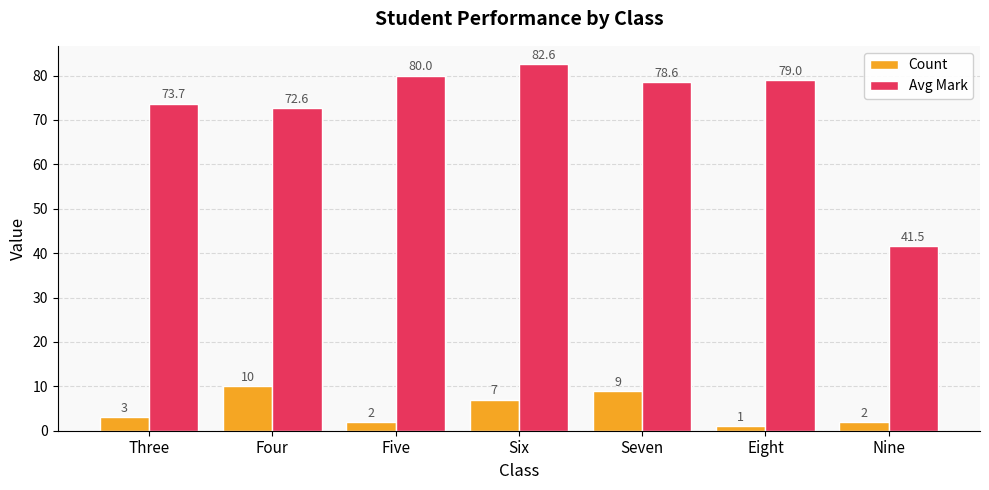

At which label does Avg Mark reach its peak?

Six